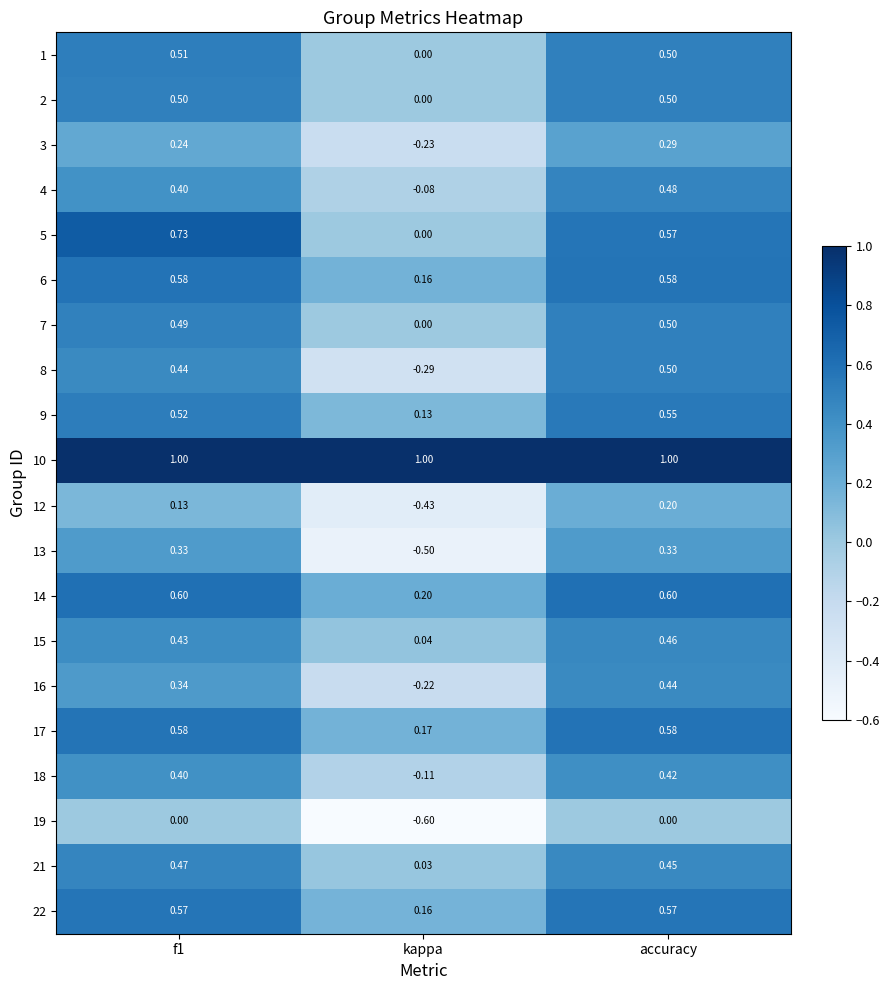

At which category is the sum across all series the highest?

accuracy